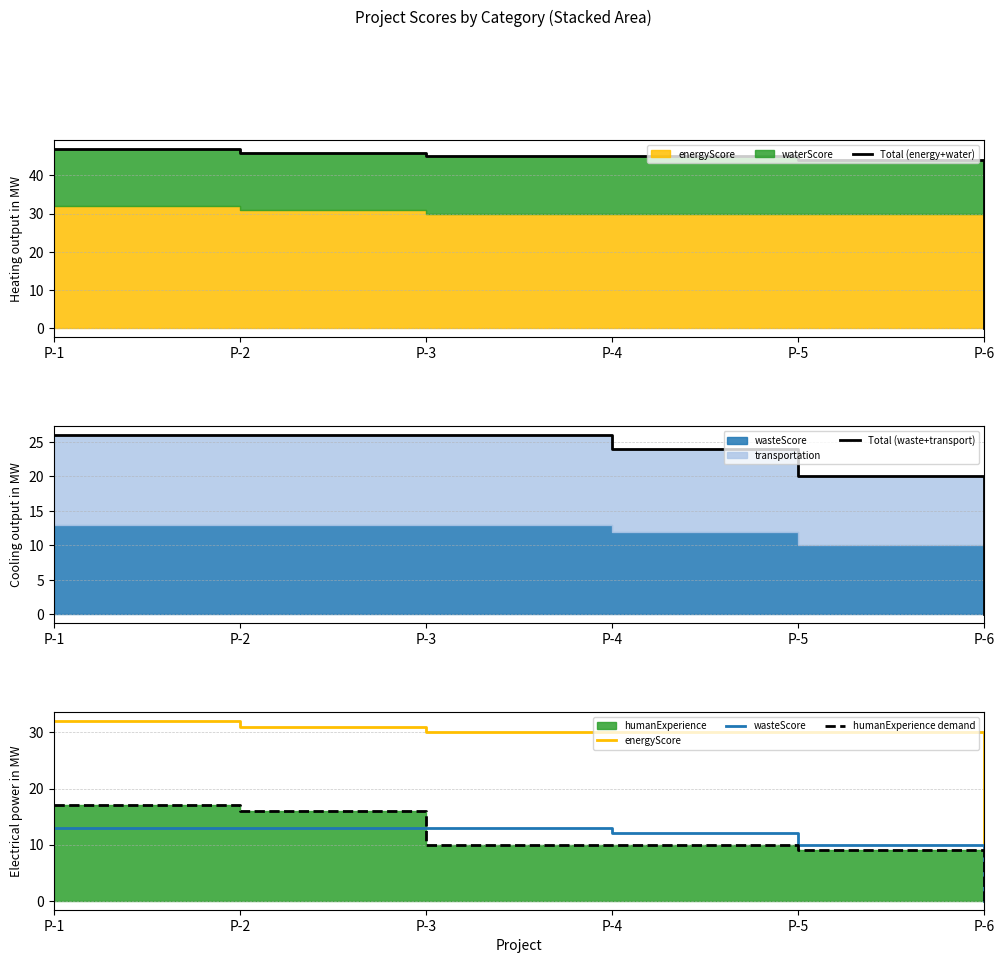

What is the difference between the second highest and second lowest values in the Total (energy+water) series?

2